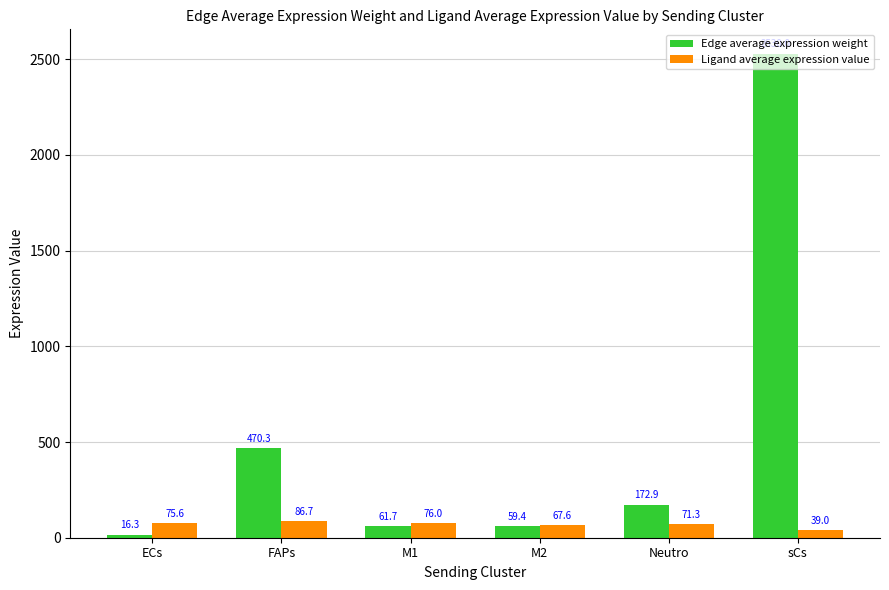

Reading left to right, extract all data points from this chart.

Edge average expression weight: ECs=16.3	FAPs=470.3	M1=61.7	M2=59.4	Neutro=172.9	sCs=2530.0
Ligand average expression value: ECs=75.6	FAPs=86.7	M1=76.0	M2=67.6	Neutro=71.3	sCs=39.0